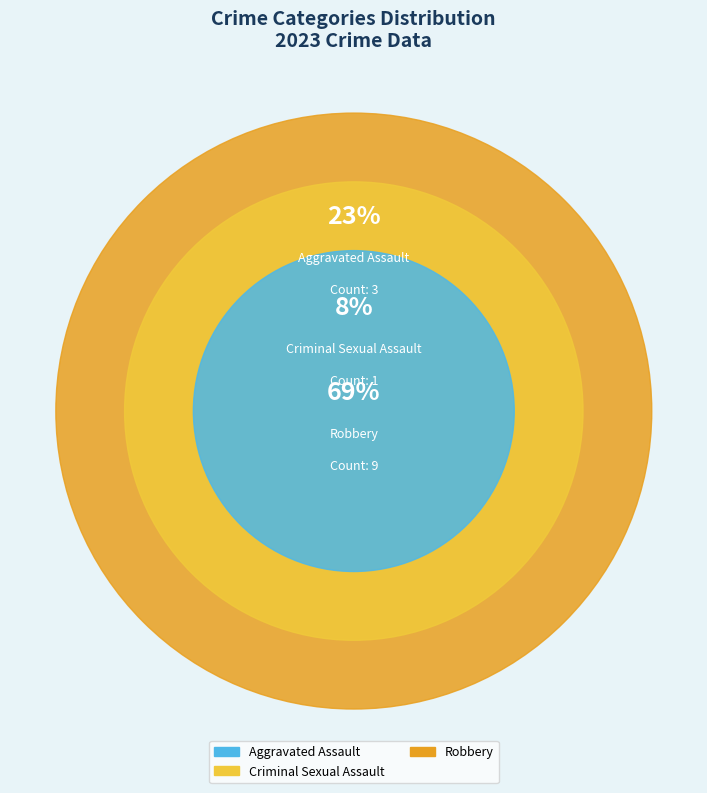

Which category has the biggest portion of the pie?

Robbery